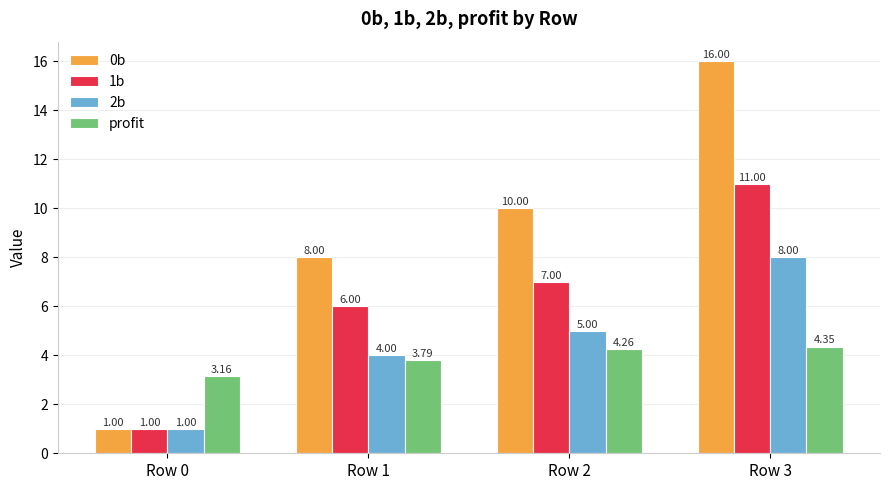

What is the sum of the 0b values at Row 0 and Row 2?

11.0